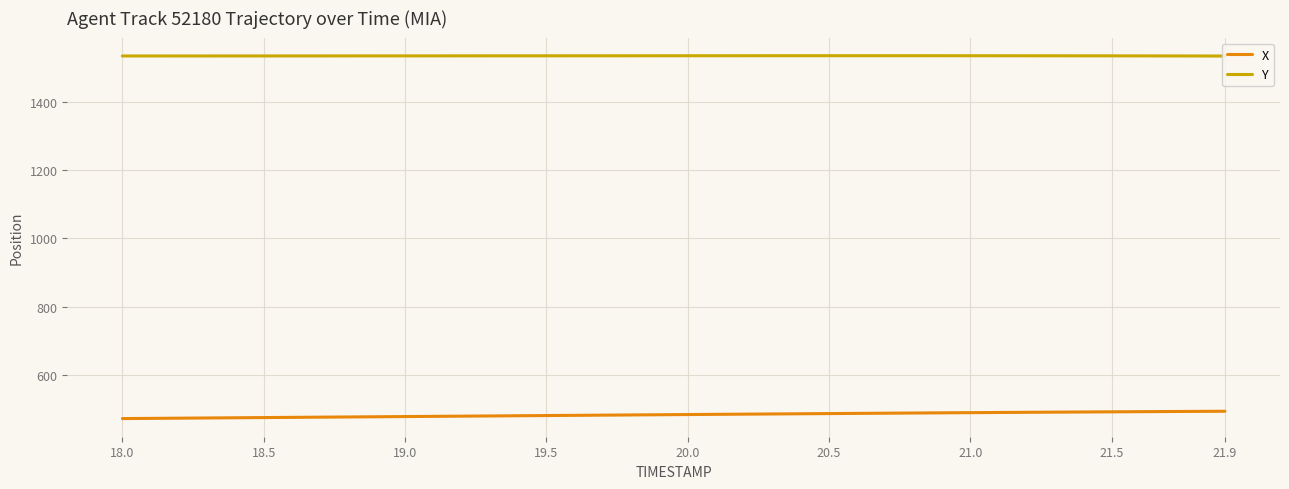

What is the minimum value for X?

472.2